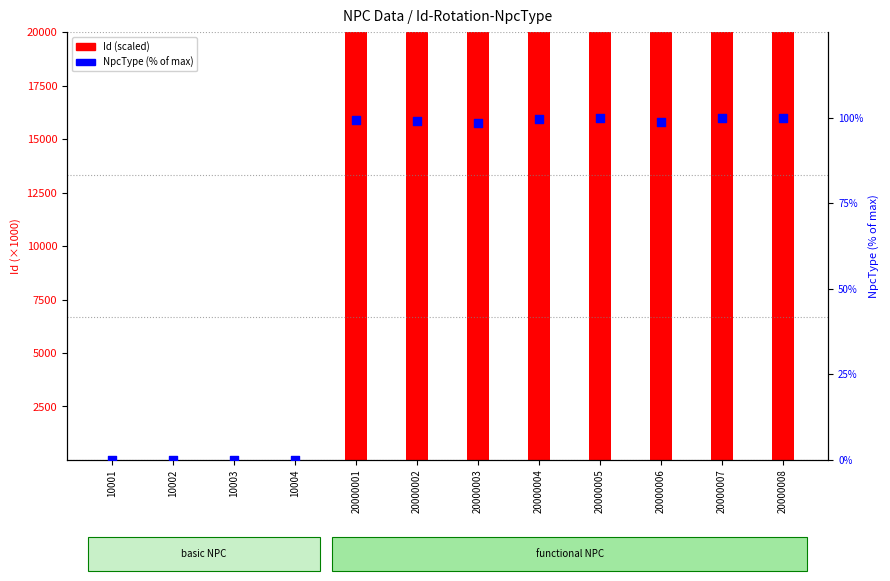

Approximately how many times larger is the value at 20000004 compared to 20000006?

1.0